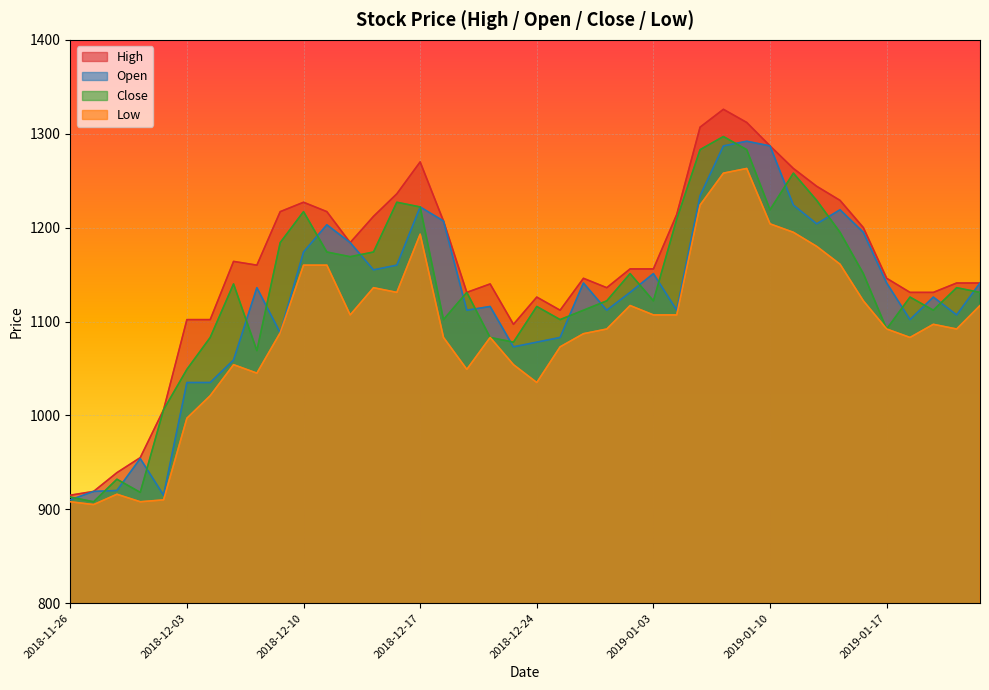

At which label is Low closest to 1084?

2018-12-18